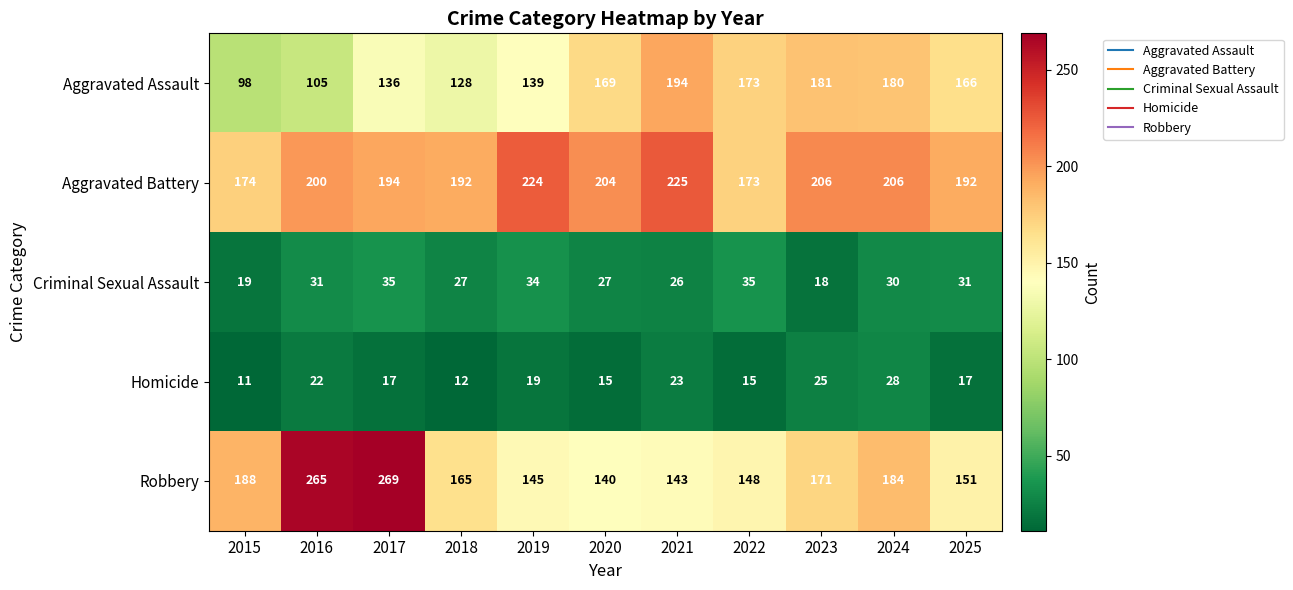

Is the value of Homicide at 2018 greater than the value of Criminal Sexual Assault at 2023?

No